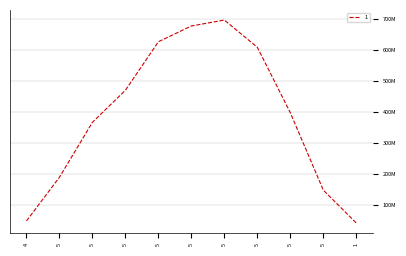

Approximately how many times larger is the value at 5 compared to 5?

0.4